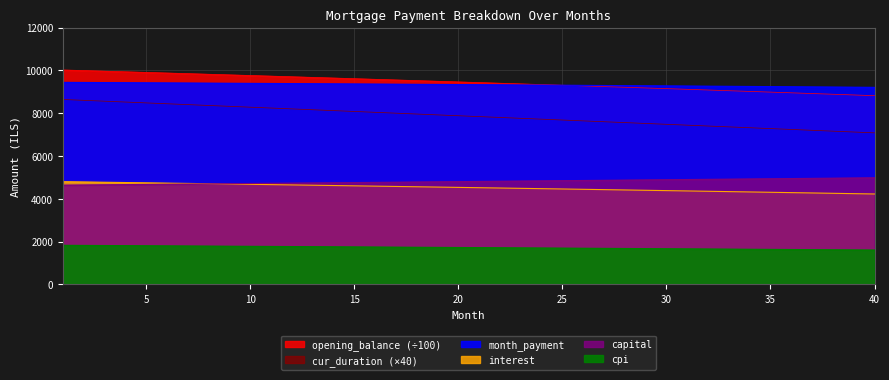

What is the total value across all series at 14?

38261.6